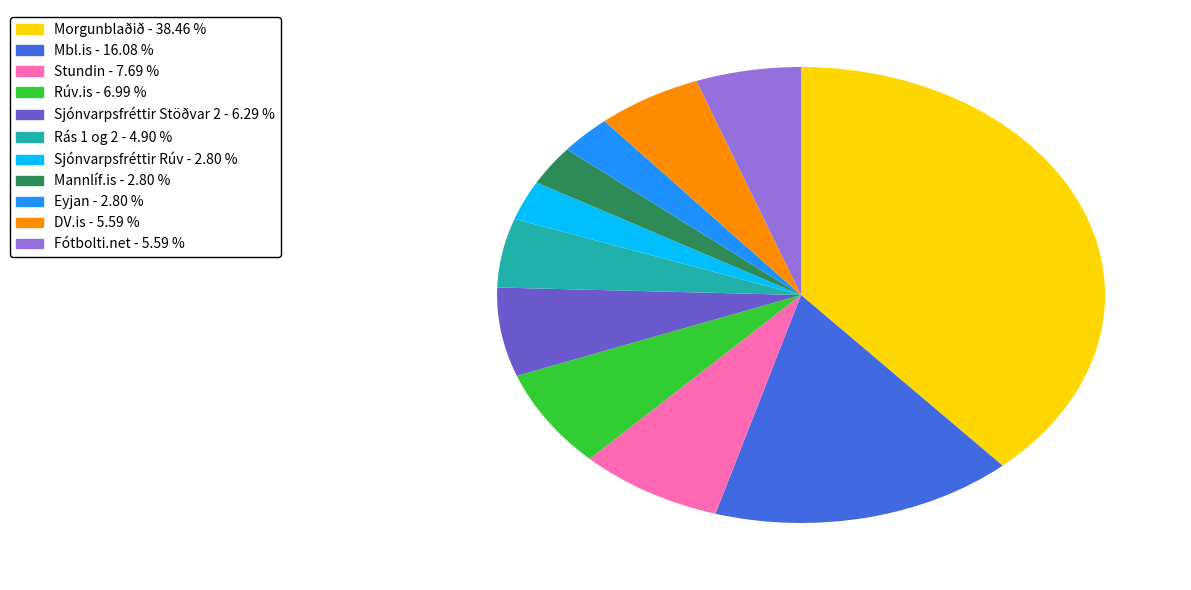

What is the largest slice in the pie chart?

Morgunblaðið